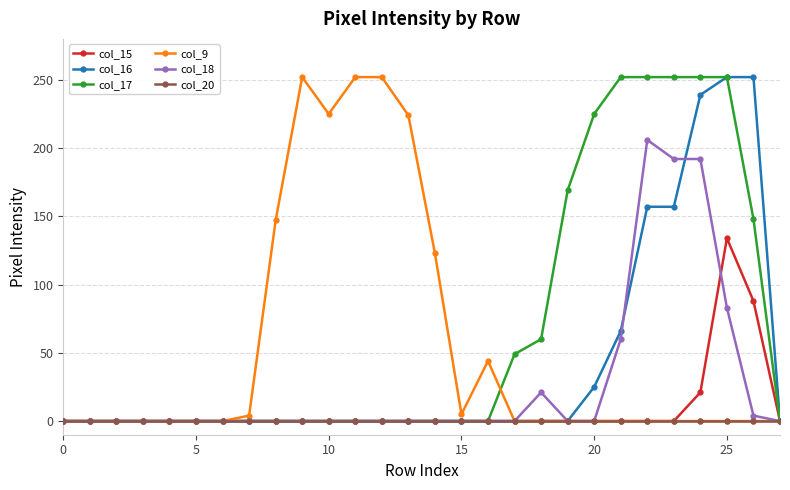

Which series has the largest total across all categories?

col_17